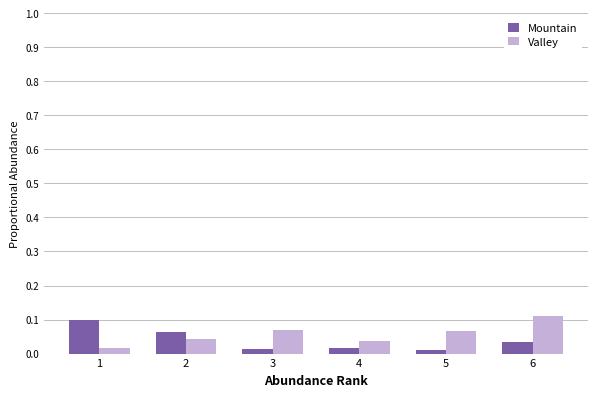

Does the chart contain any negative values?

No